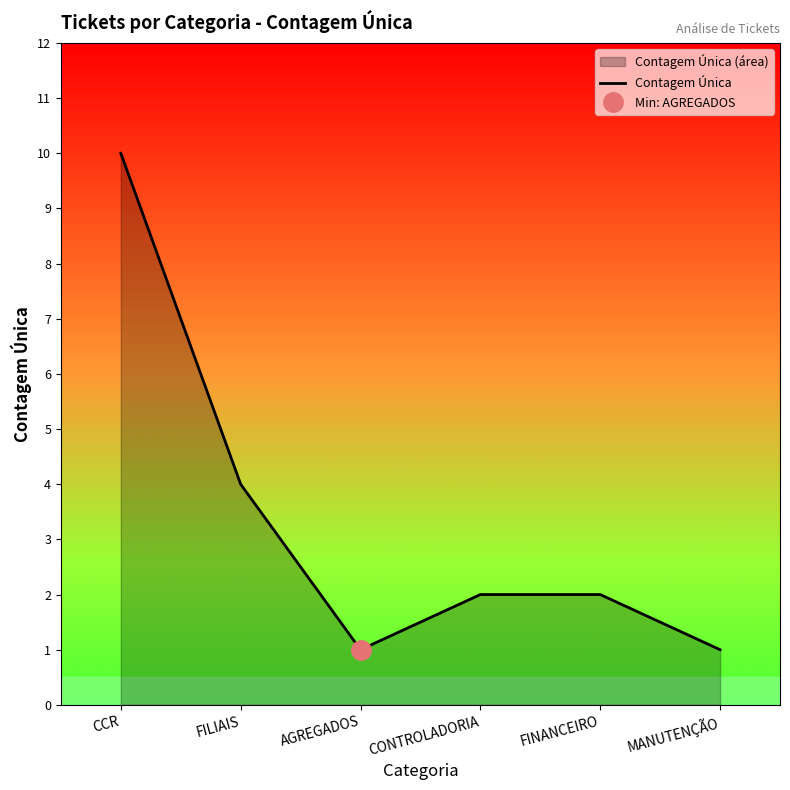

Is it true that the value at FILIAIS is 4?

True